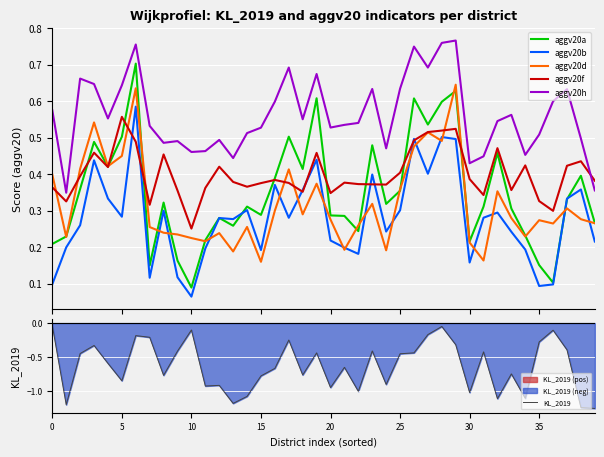

Which series has the largest range (max minus min)?

KL_2019